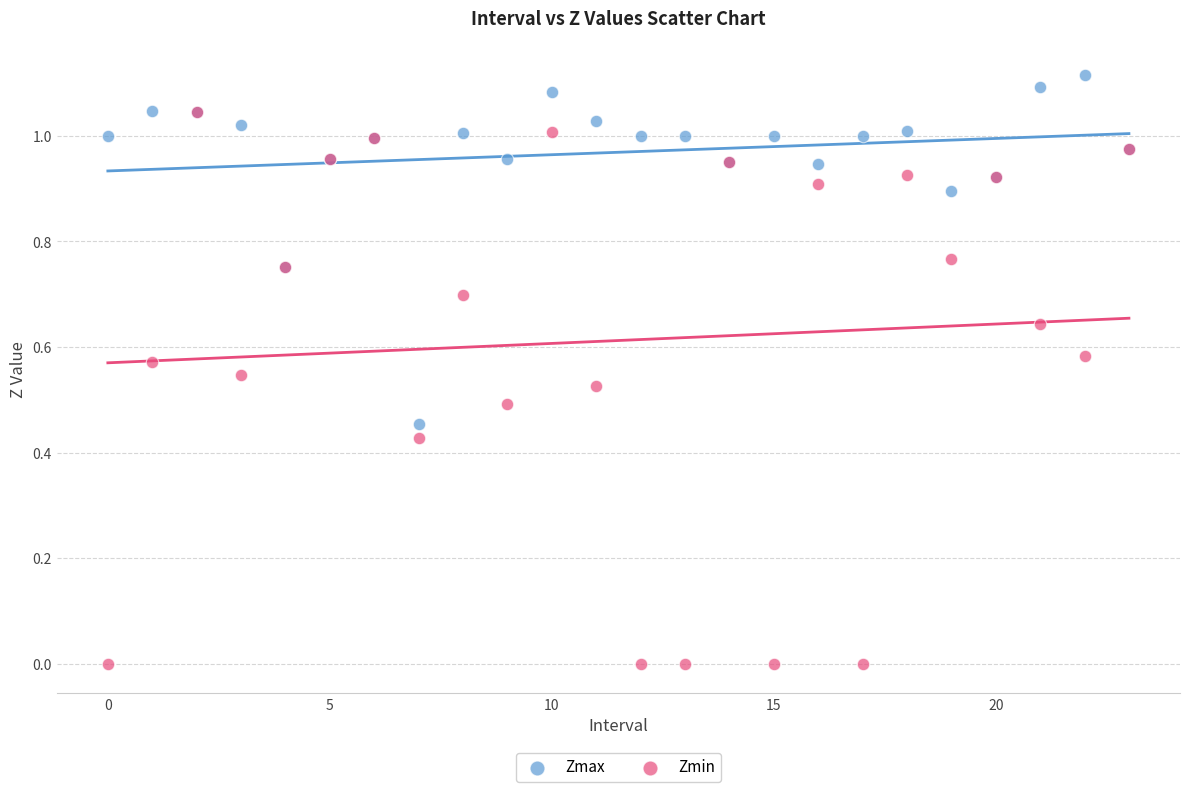

Which series reaches the maximum Y coordinate?

Zmax